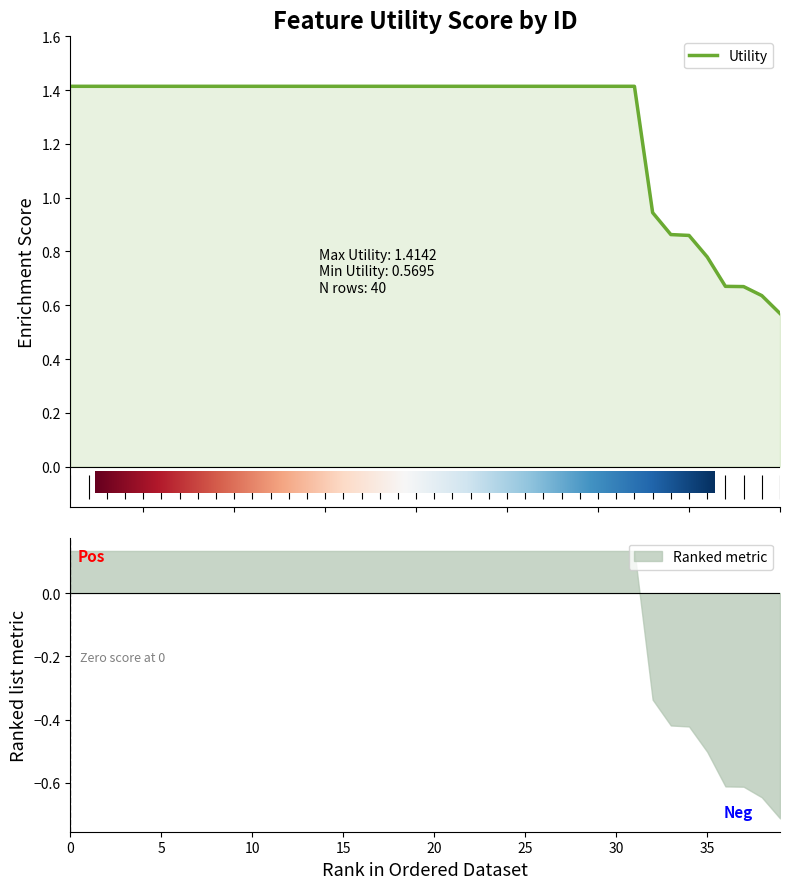

Which has a higher value, 36 or 5?

5